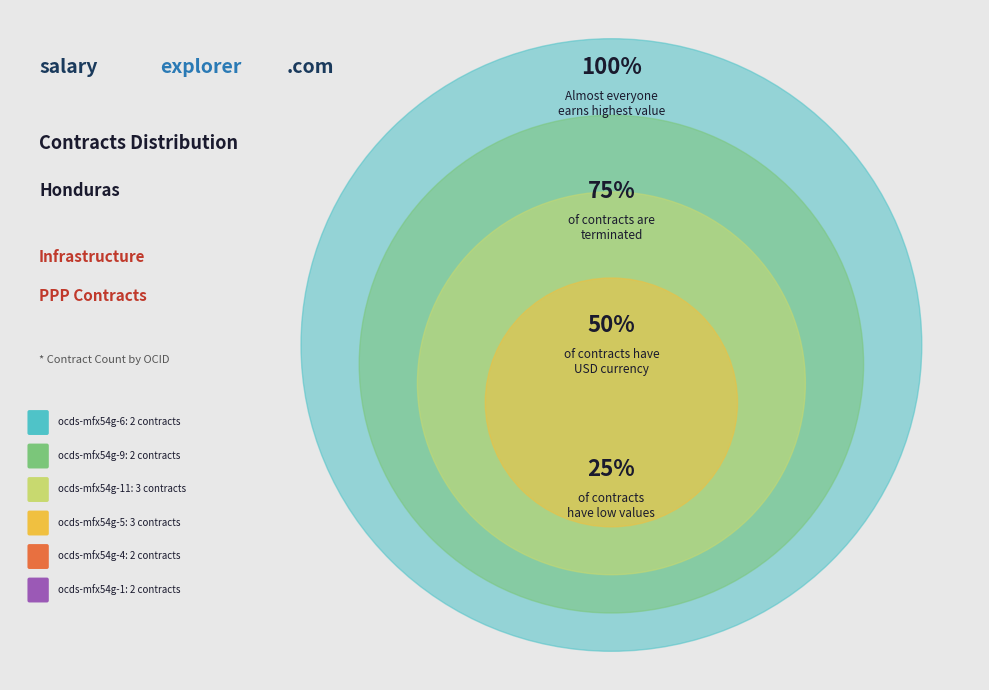

What percentage do ocds-mfx54g-11 and ocds-mfx54g-6 together represent?

35.7%